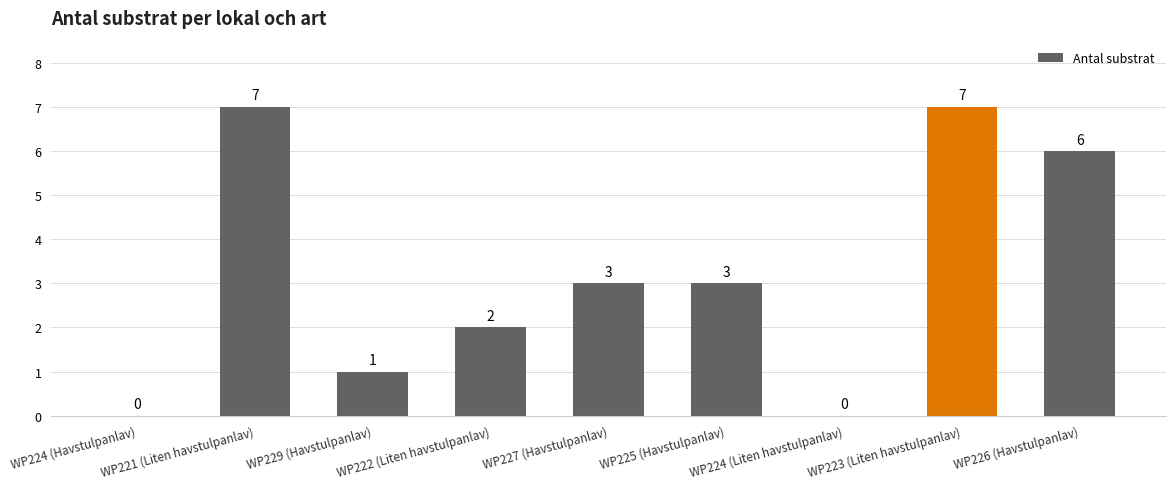

The value at WP222 (Liten havstulpanlav) is 2. True or false?

True